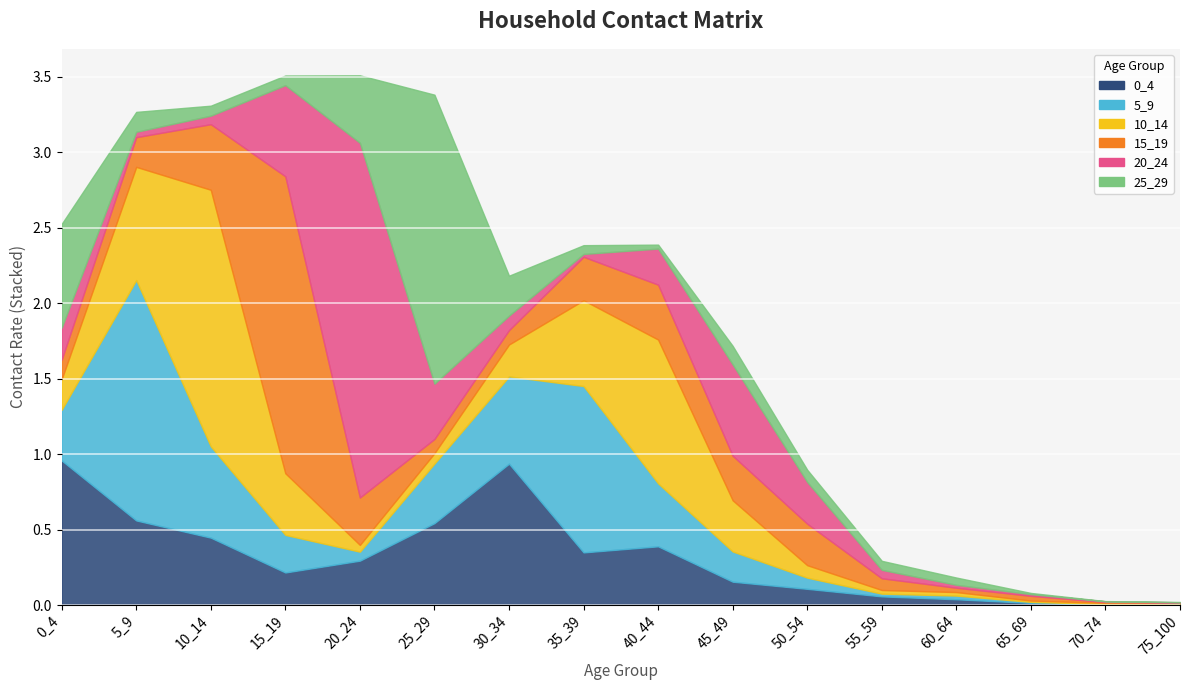

Reading right to left, transcribe all the data shown in this chart.

0_4: 75_100=0.0	70_74=0.0	65_69=0.0	60_64=0.0	55_59=0.1	50_54=0.1	45_49=0.2	40_44=0.4	35_39=0.3	30_34=0.9	25_29=0.5	20_24=0.3	15_19=0.2	10_14=0.4	5_9=0.6	0_4=1.0
5_9: 75_100=0.0	70_74=0.0	65_69=0.0	60_64=0.0	55_59=0.0	50_54=0.1	45_49=0.2	40_44=0.4	35_39=1.1	30_34=0.6	25_29=0.4	20_24=0.1	15_19=0.2	10_14=0.6	5_9=1.6	0_4=0.3
10_14: 75_100=0.0	70_74=0.0	65_69=0.0	60_64=0.0	55_59=0.0	50_54=0.1	45_49=0.3	40_44=1.0	35_39=0.6	30_34=0.2	25_29=0.1	20_24=0.0	15_19=0.4	10_14=1.7	5_9=0.7	0_4=0.2
15_19: 75_100=0.0	70_74=0.0	65_69=0.0	60_64=0.0	55_59=0.1	50_54=0.3	45_49=0.3	40_44=0.4	35_39=0.3	30_34=0.1	25_29=0.1	20_24=0.3	15_19=2.0	10_14=0.4	5_9=0.2	0_4=0.1
20_24: 75_100=0.0	70_74=0.0	65_69=0.0	60_64=0.0	55_59=0.1	50_54=0.3	45_49=0.6	40_44=0.2	35_39=0.0	30_34=0.1	25_29=0.4	20_24=2.3	15_19=0.6	10_14=0.1	5_9=0.0	0_4=0.2
25_29: 75_100=0.0	70_74=0.0	65_69=0.0	60_64=0.0	55_59=0.1	50_54=0.1	45_49=0.1	40_44=0.0	35_39=0.1	30_34=0.3	25_29=1.9	20_24=0.4	15_19=0.1	10_14=0.1	5_9=0.1	0_4=0.7